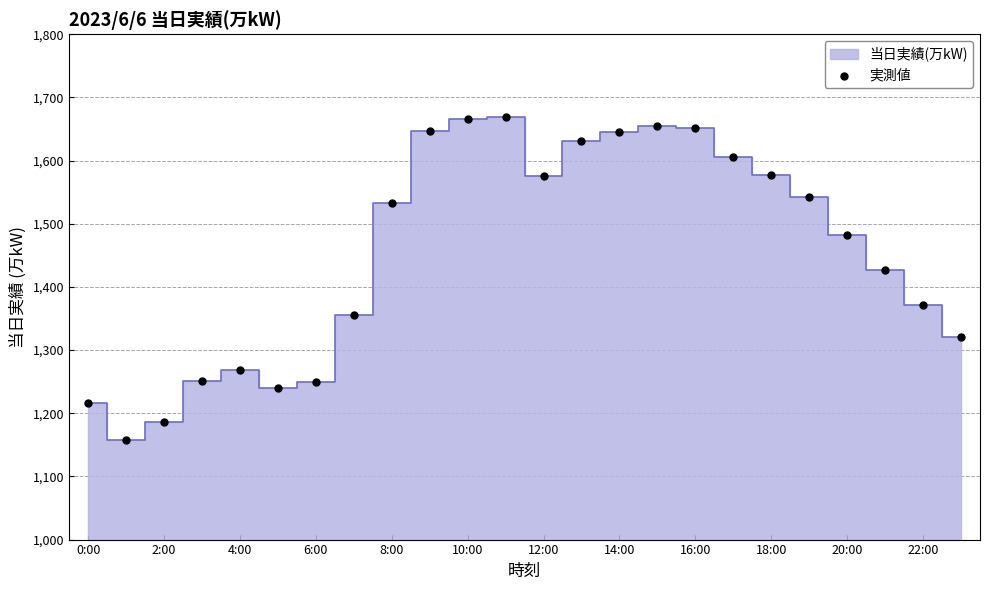

What Y value in the scatter plot is closest to 1413?

1427